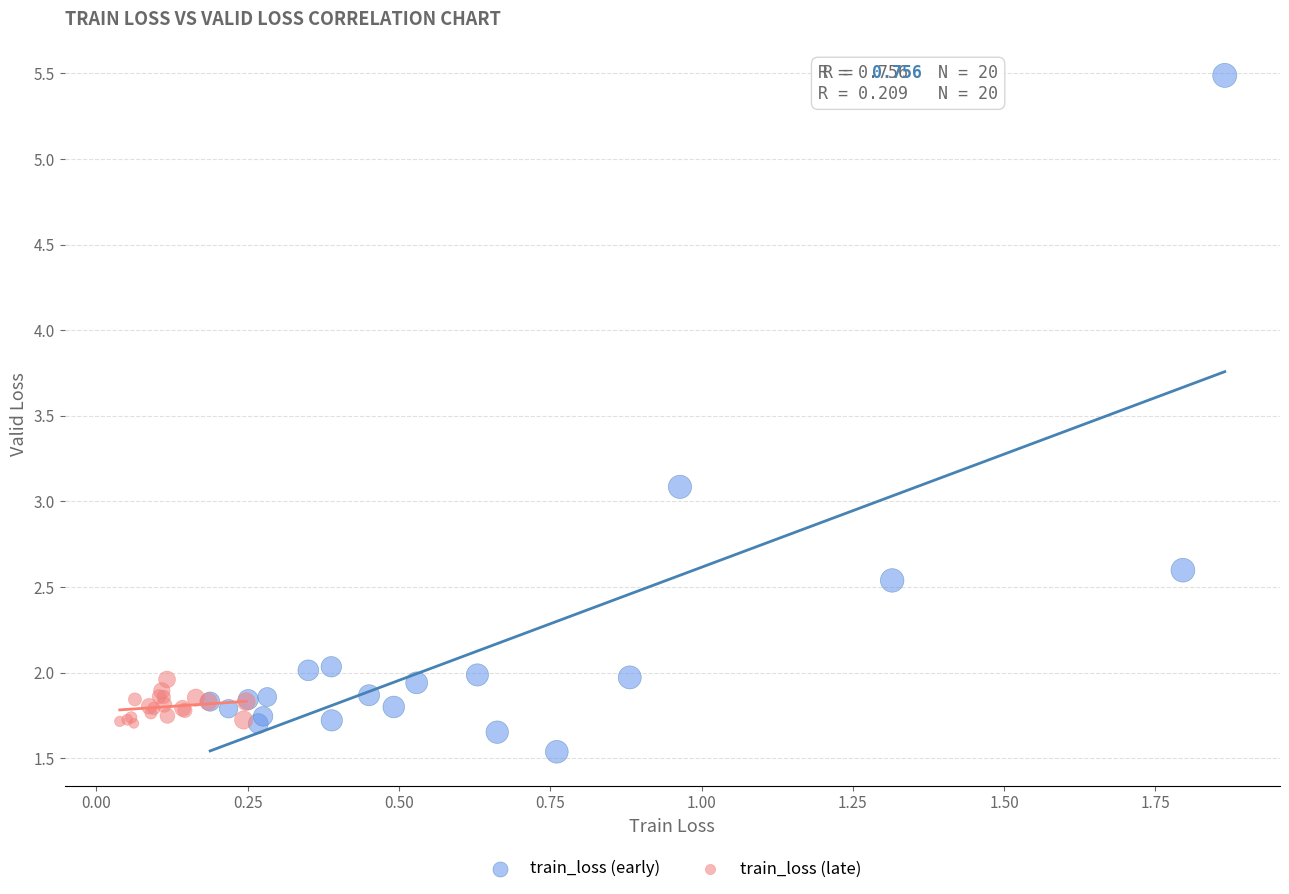

Which series reaches the maximum Y coordinate?

train_loss (early)